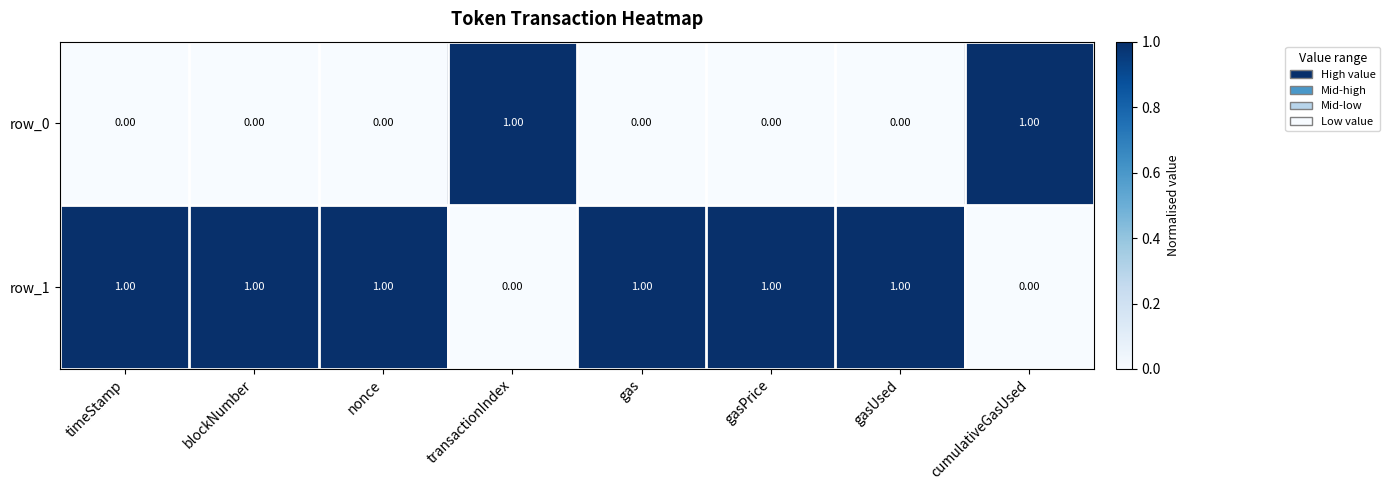

What is the sum of the row_1 values at cumulativeGasUsed and gasPrice?

1